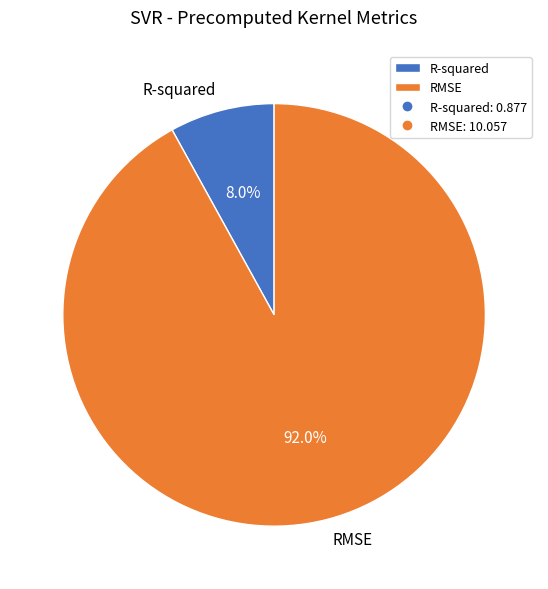

Which slice represents more than half of the pie?

RMSE